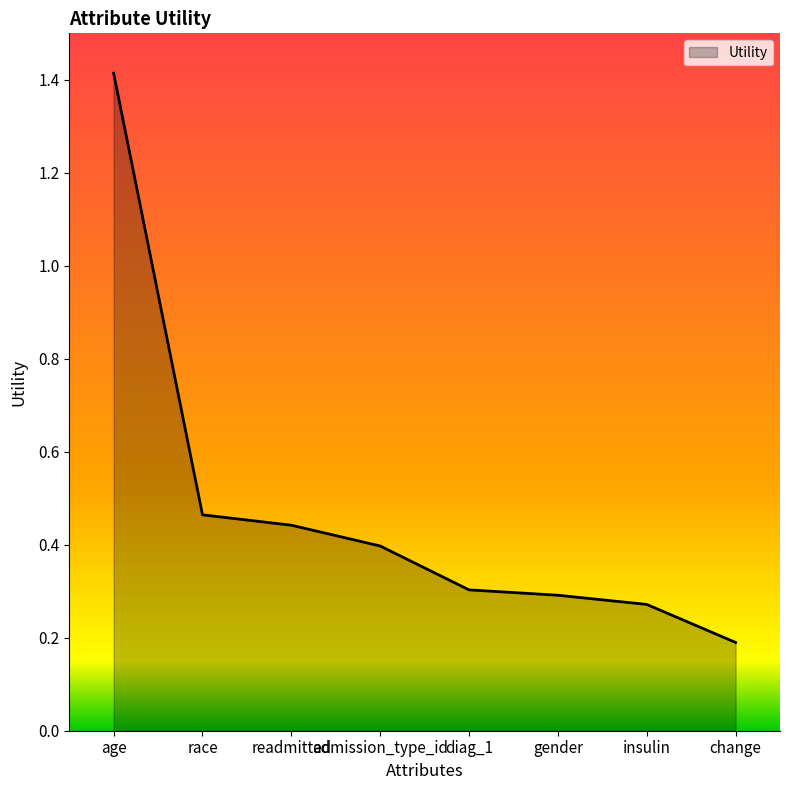

At which label is the value closest to 0?

change